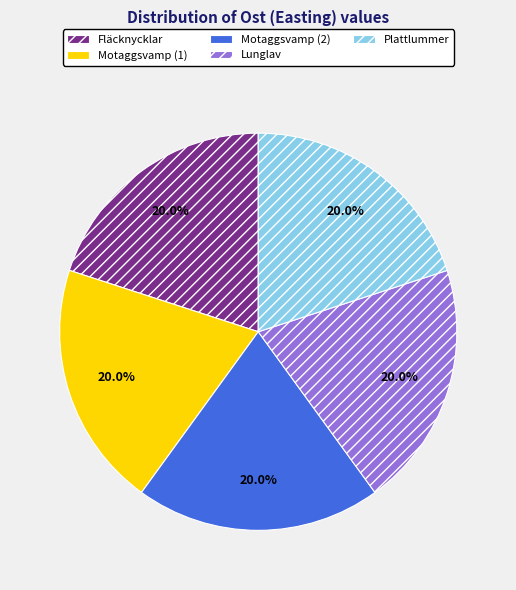

Is it true that Fläcknycklar is 20% of the pie?

True